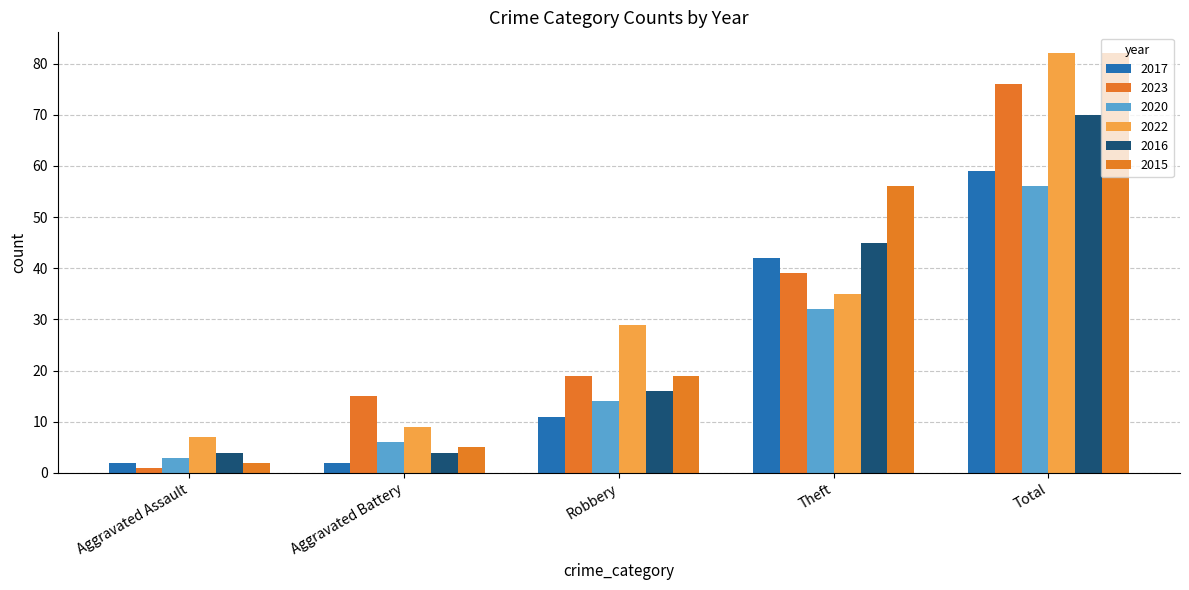

Read the 2022 value at Total, to the nearest 10.

80